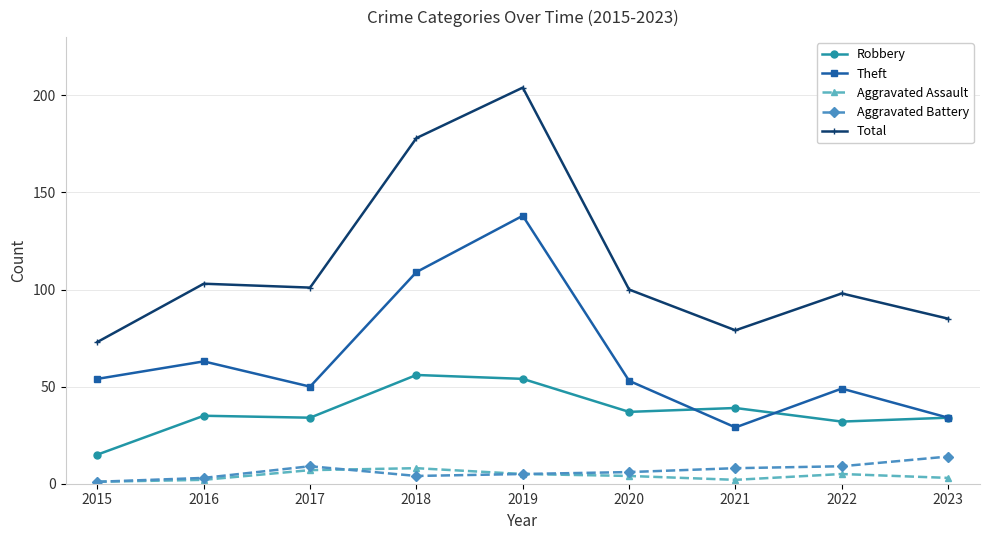

Is this an area chart (filled region under the line)?

No